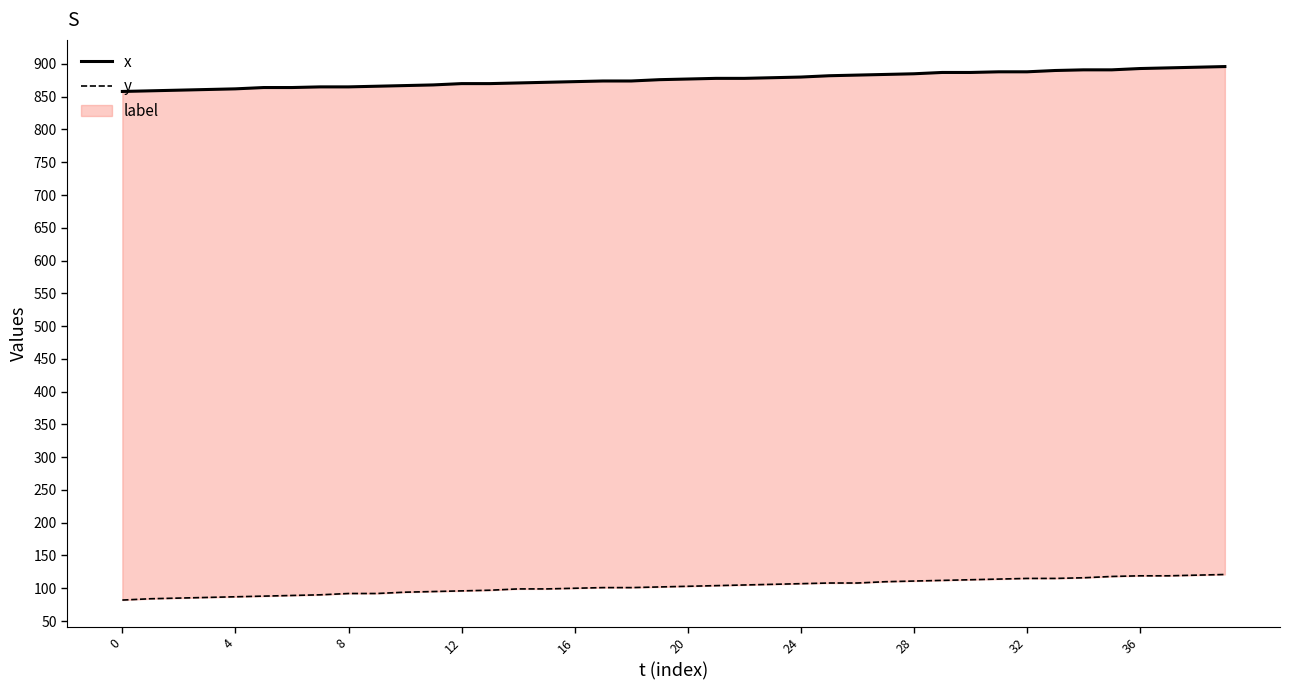

What is the minimum value shown in the chart?

82